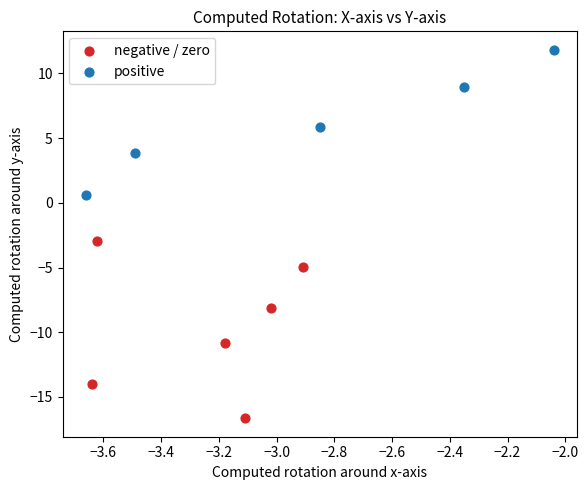

Which series contains the lowest Y value?

negative / zero